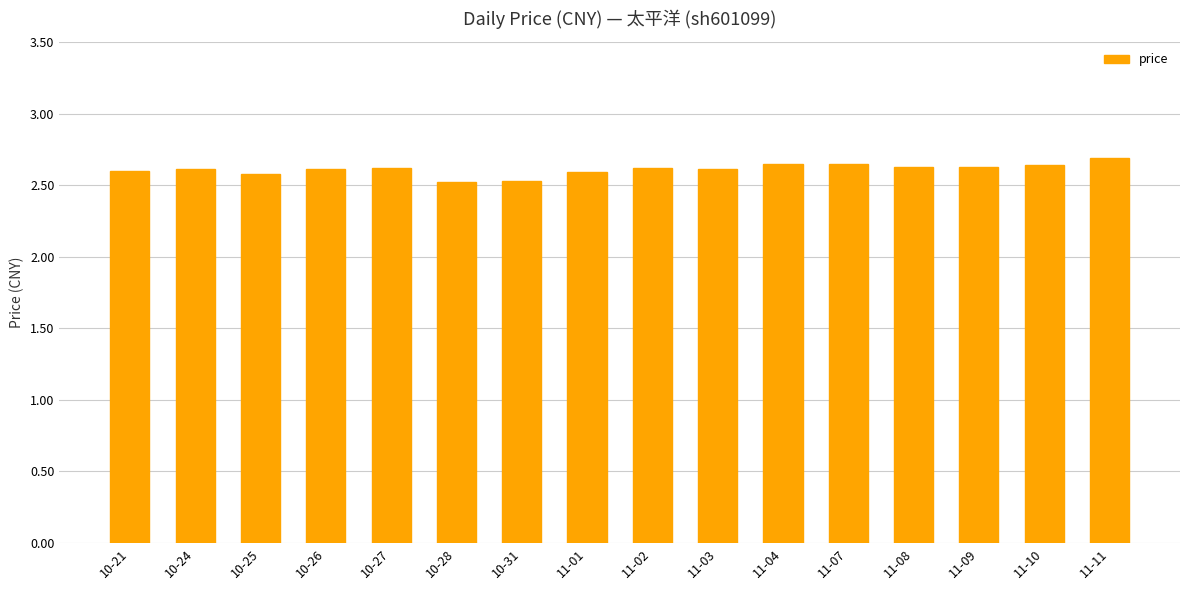

Count the values in the range 2 to 3.

16